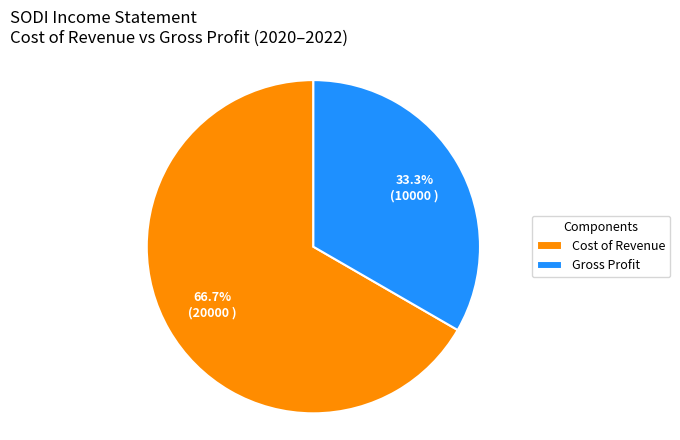

Combined, what portion of the pie is Cost of Revenue and Gross Profit?

100.0%